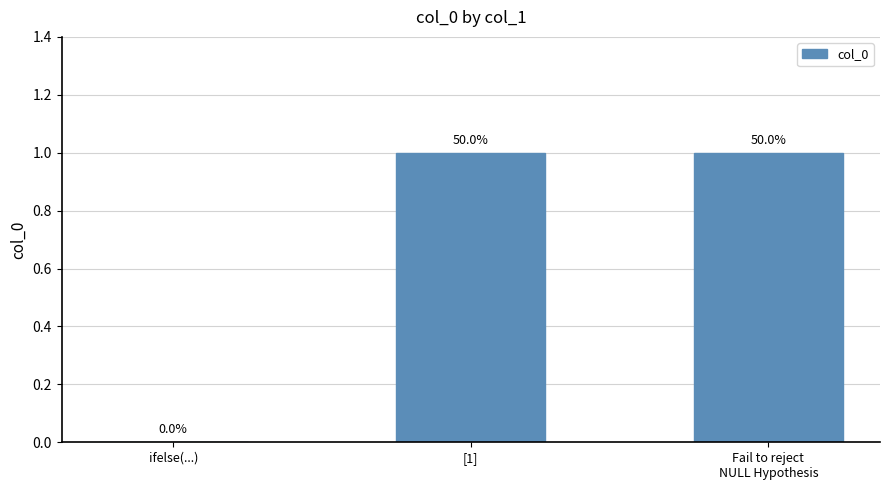

Which label corresponds to the largest value in the chart?

[1]